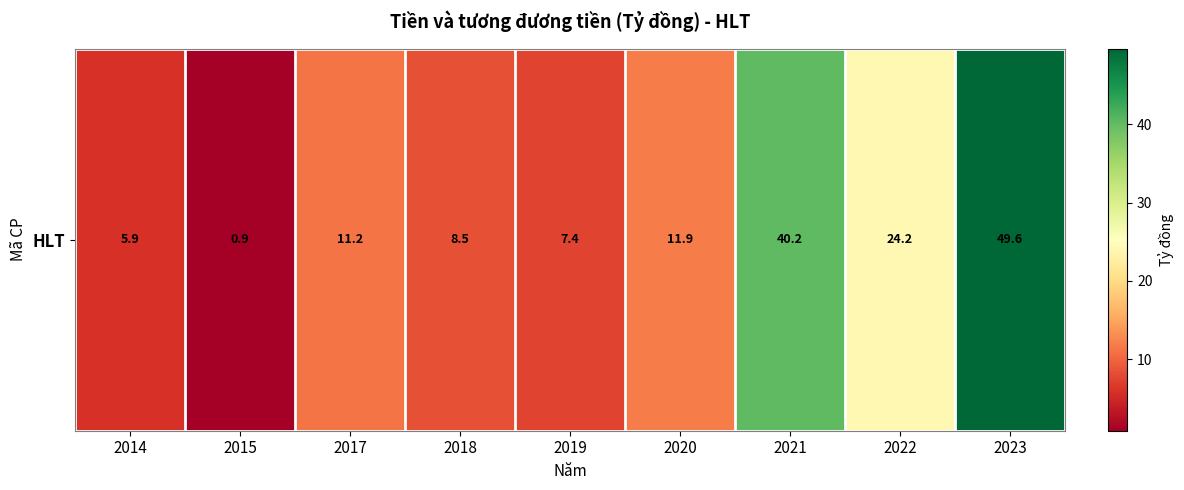

Is it true that the value at 2015 is 0.9?

True